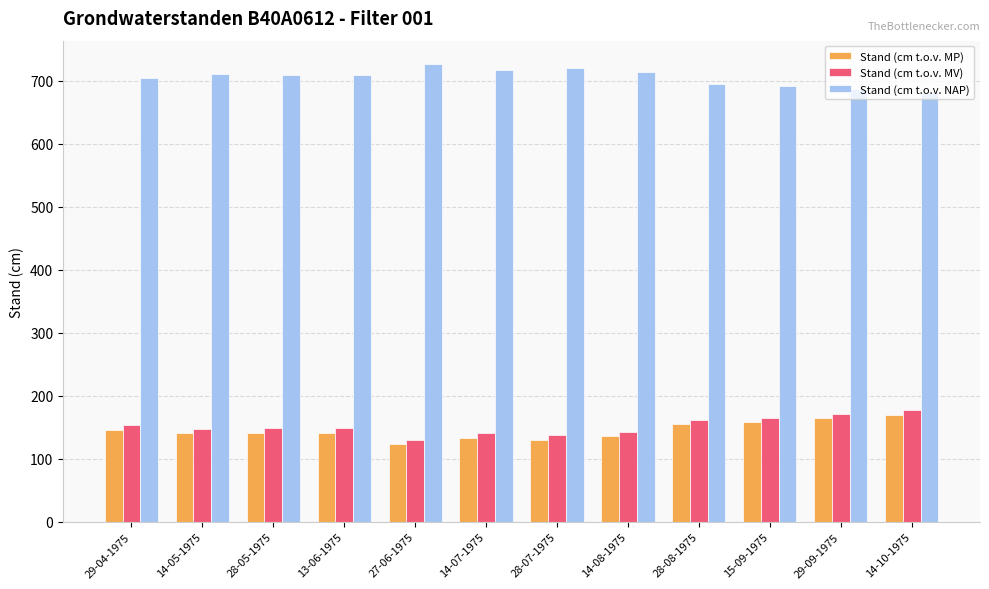

How many data points in Stand (cm t.o.v. MV) are less than 148?

5